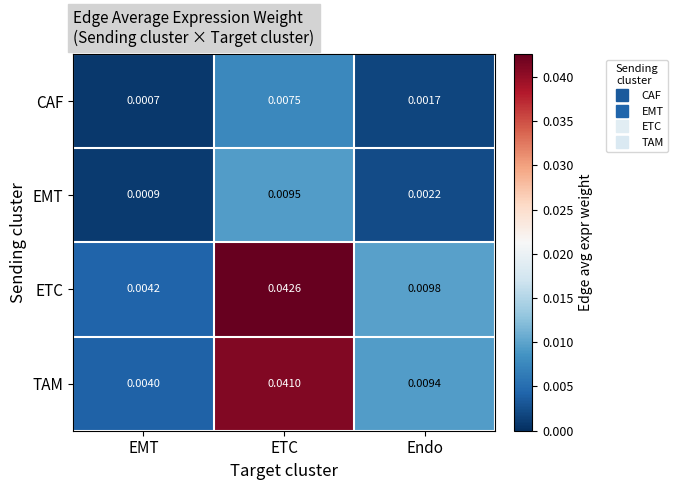

Rank the series at EMT from lowest to highest value.

CAF, EMT, TAM, ETC